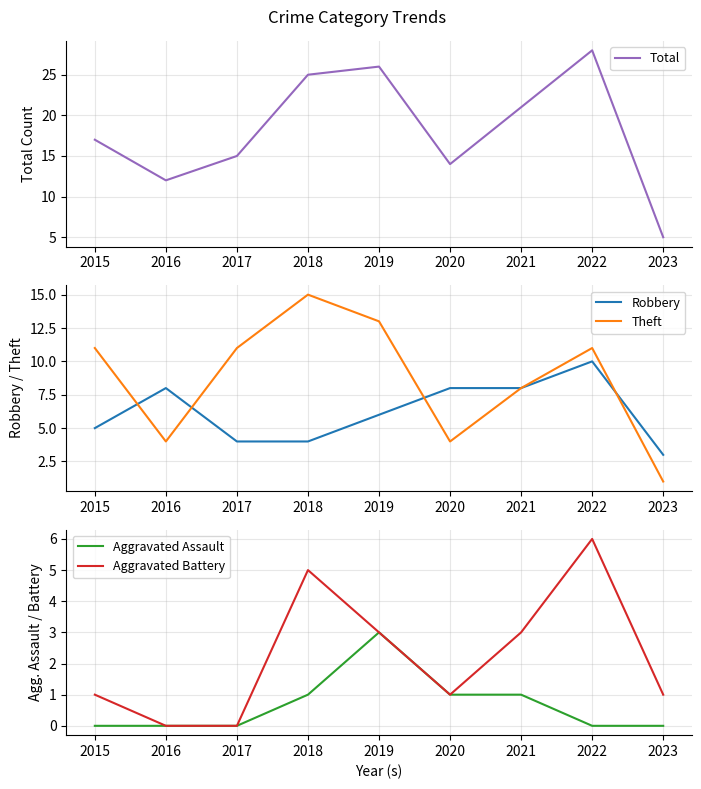

At which category does the chart reach its minimum across all series?

2015